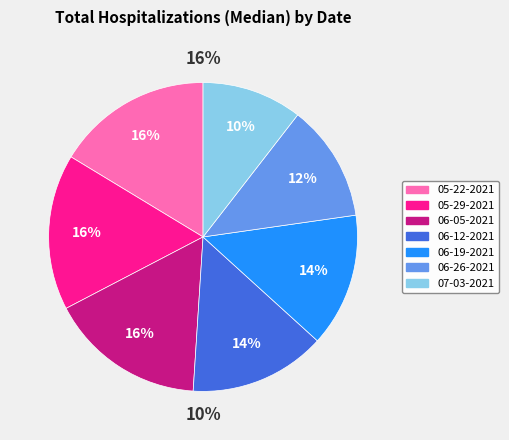

Is it true that 06-26-2021 is 12% of the pie?

True